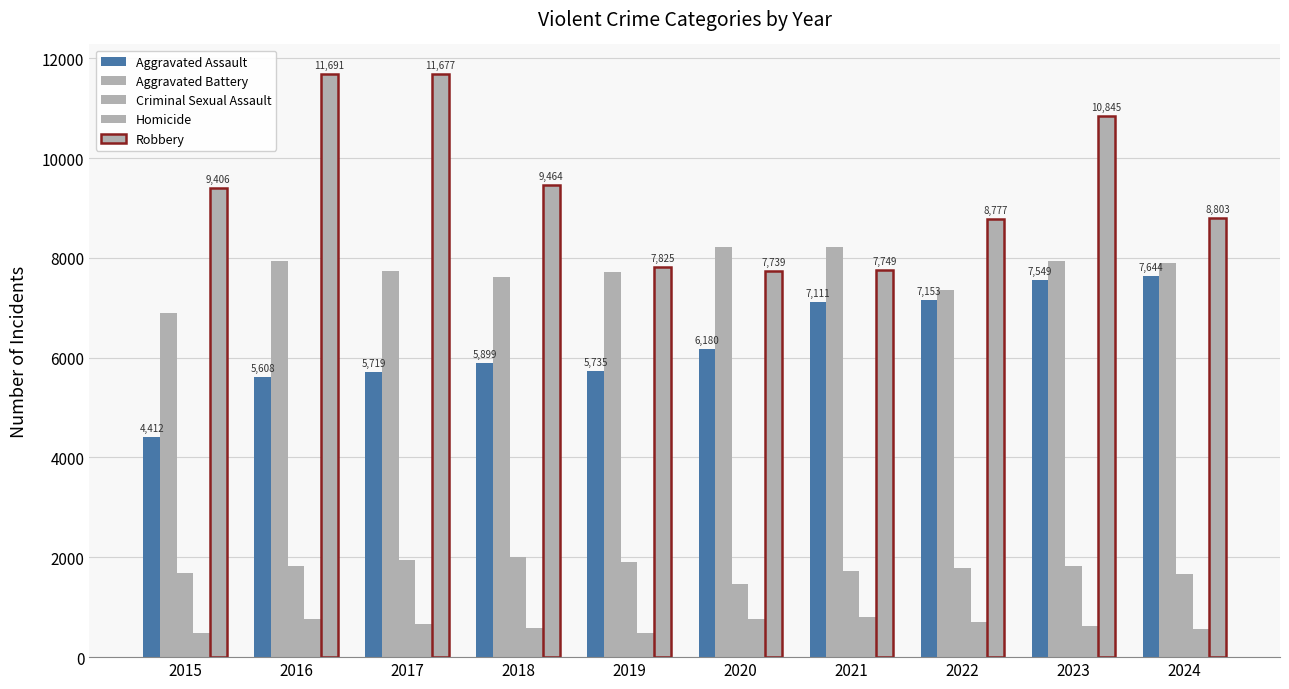

Does the chart contain stacked bars?

No